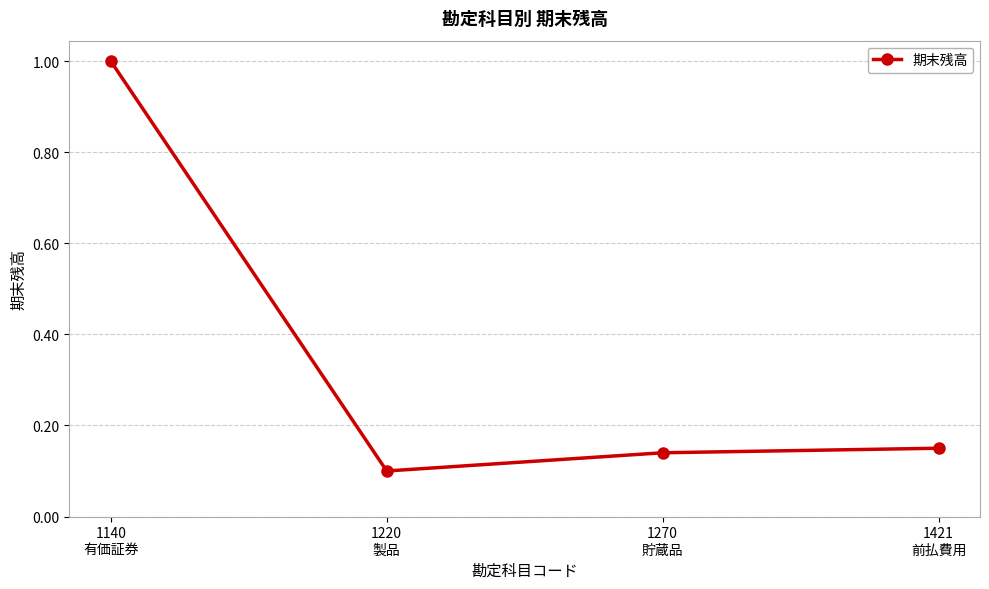

What is the average value?

0.3